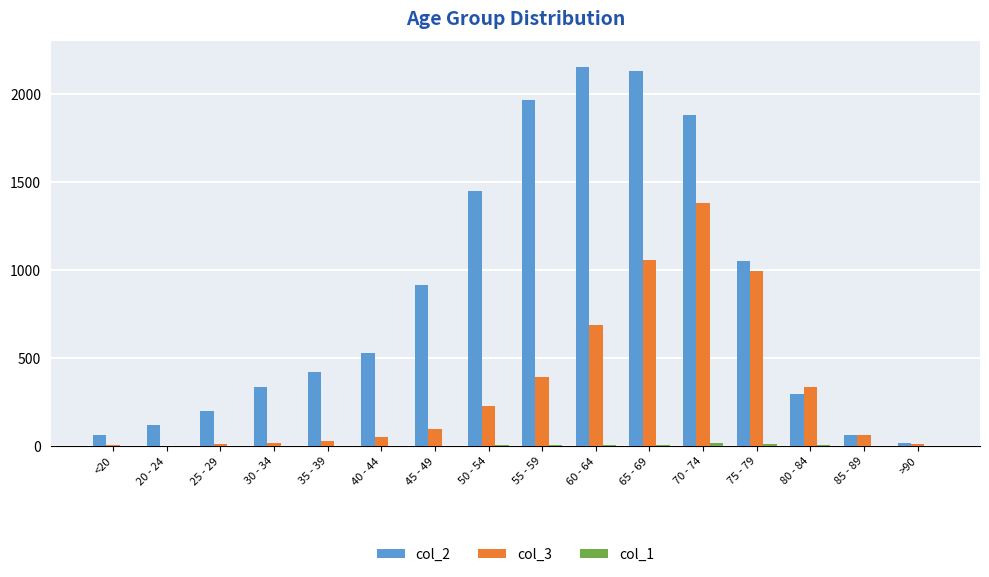

What is the greatest value displayed?

2151